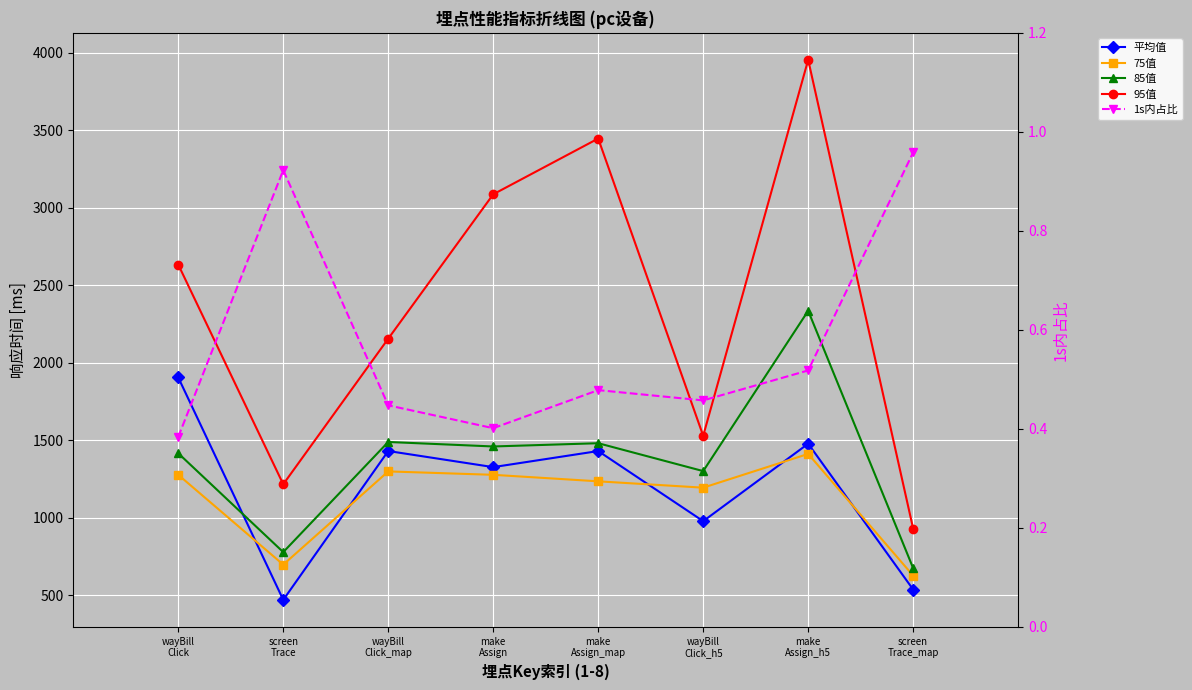

Does the chart display data point markers on the line(s)?

Yes